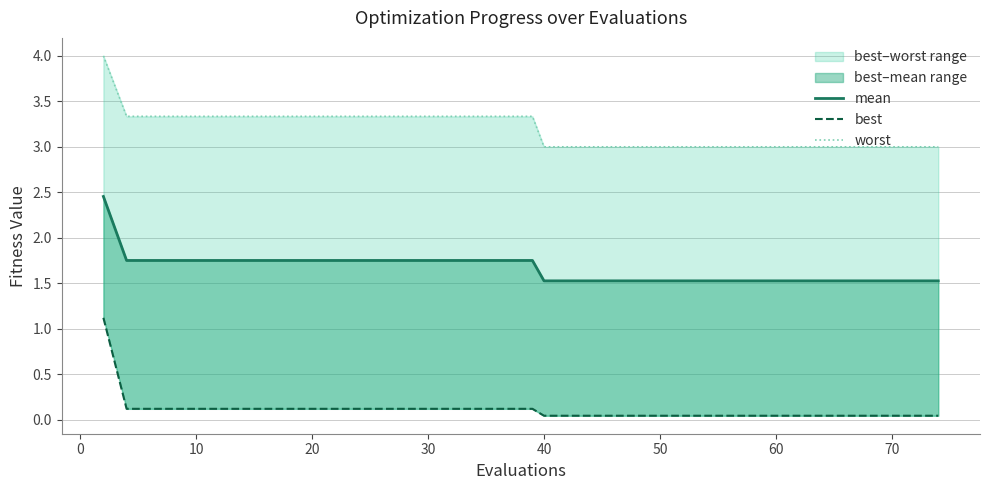

Rank the series by their average value, from lowest to highest.

best, mean, worst